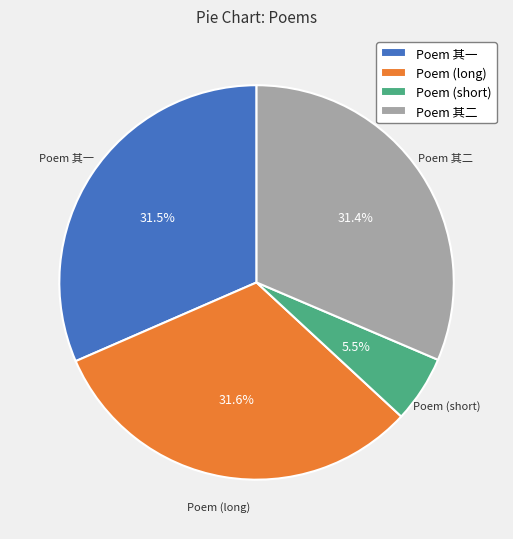

What percentage do Poem (short) and Poem 其二 together represent?

36.9%